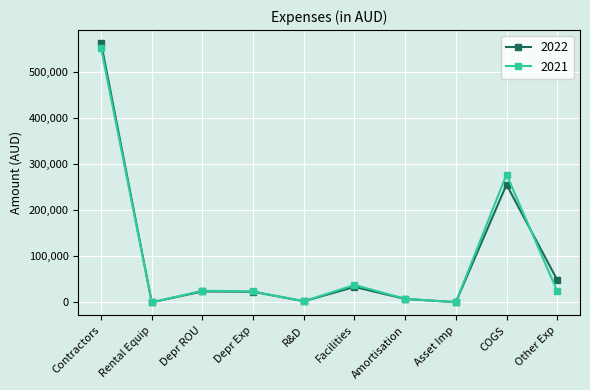

At which category does the chart reach its peak across all series?

Contractors